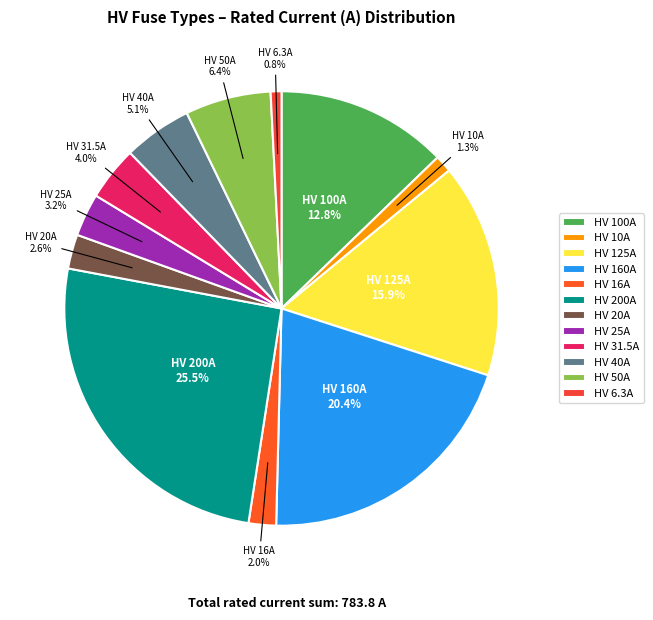

What percentage is the HV 100A slice, to the nearest percent?

13%